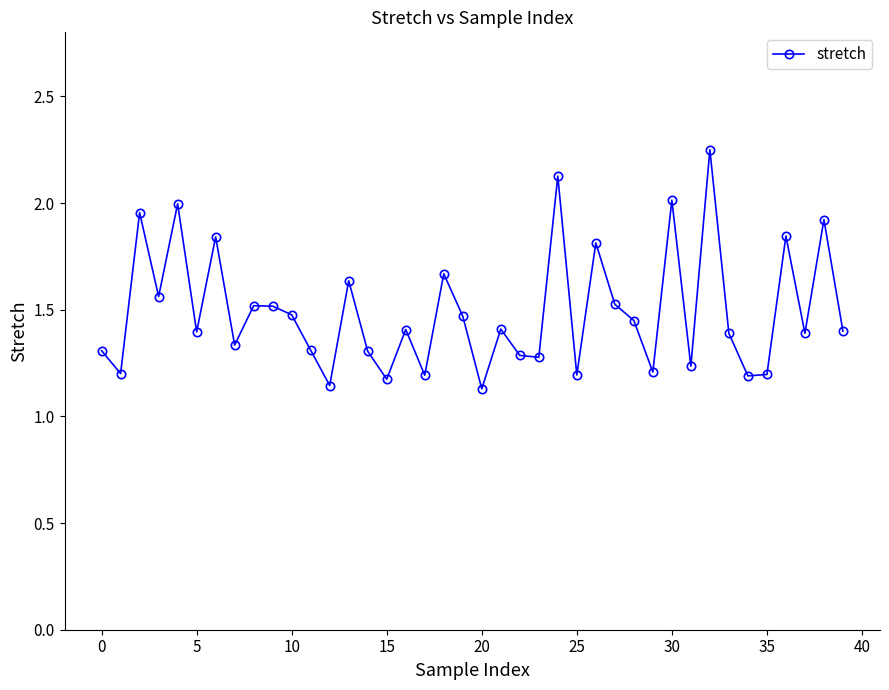

True or false: there are more than 1 points higher than both neighbors.

True